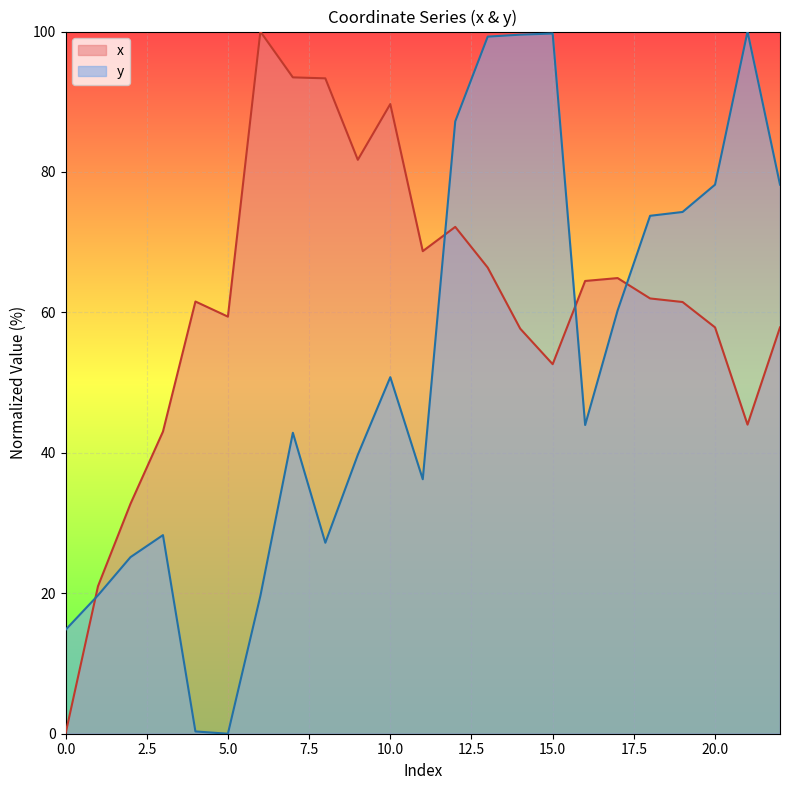

Which has a higher value, 19 or 0?

19